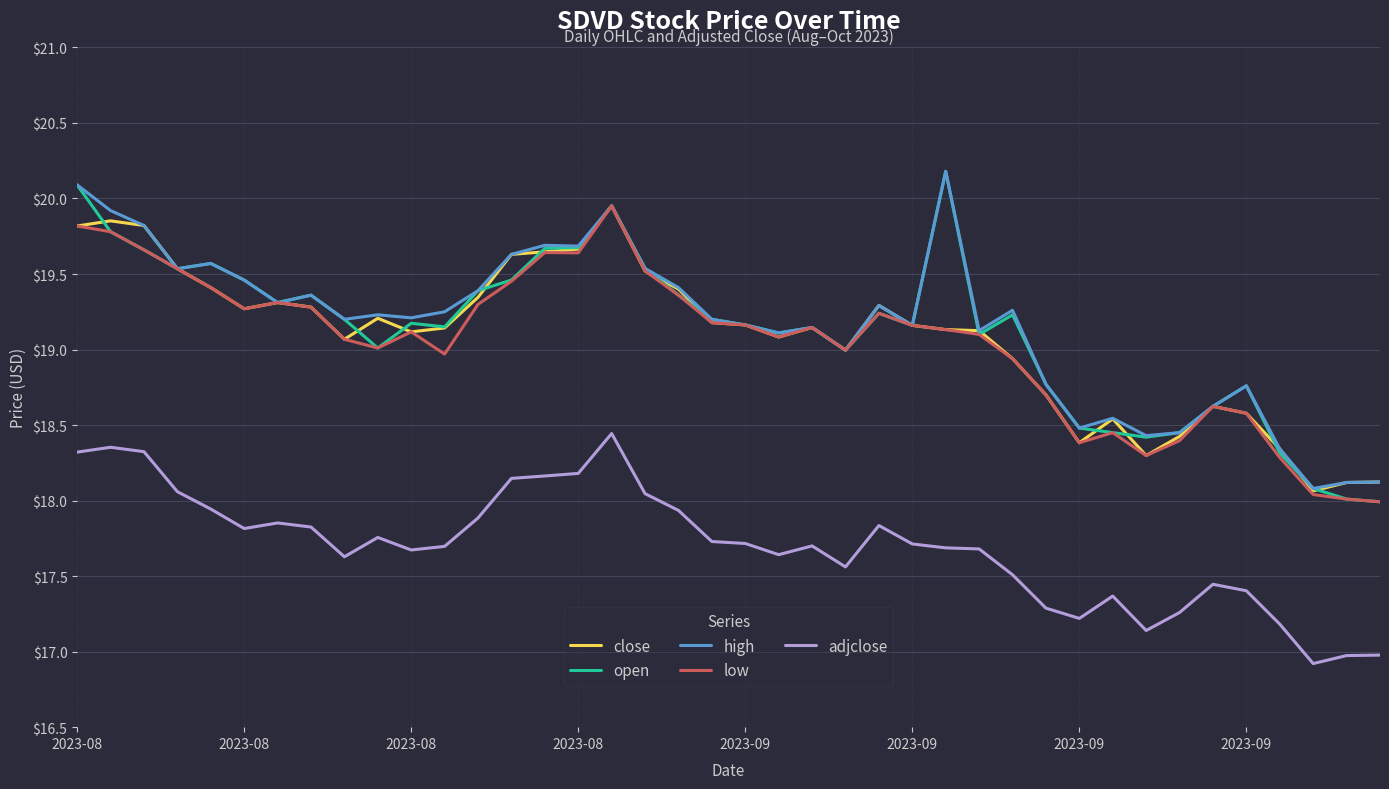

What is the difference between the maximum and minimum values in the high series?

2.1